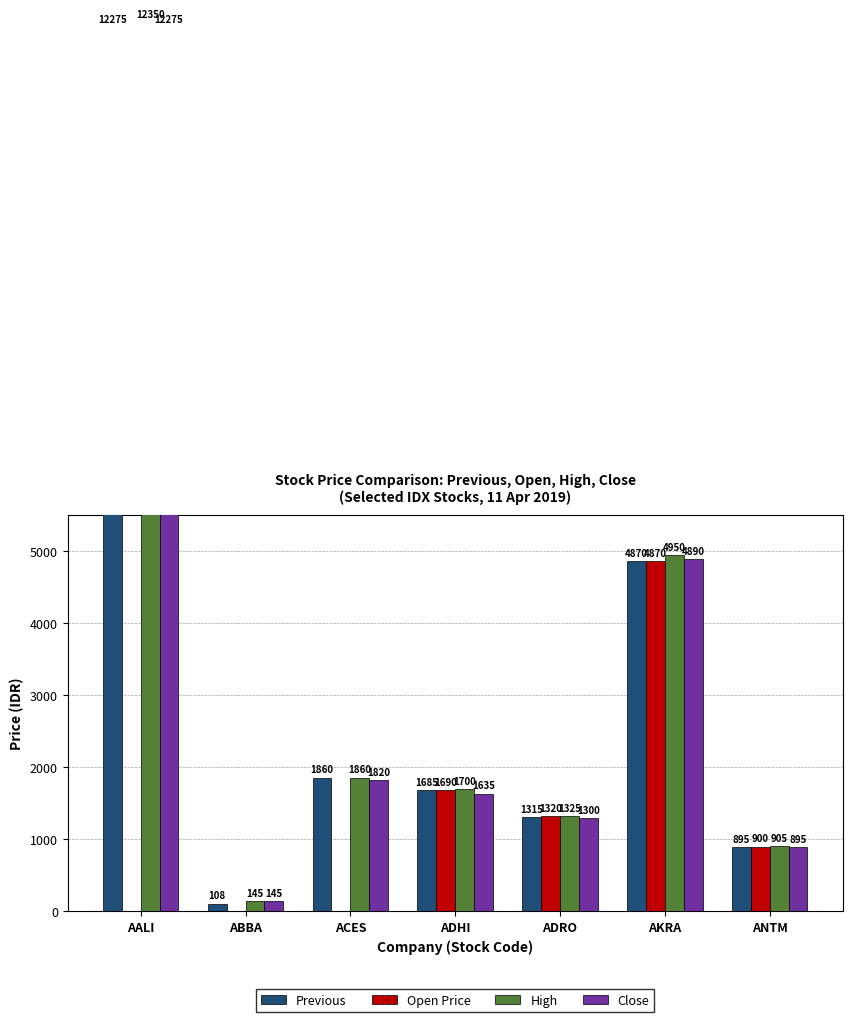

At which label does Close first exceed 1635?

AALI